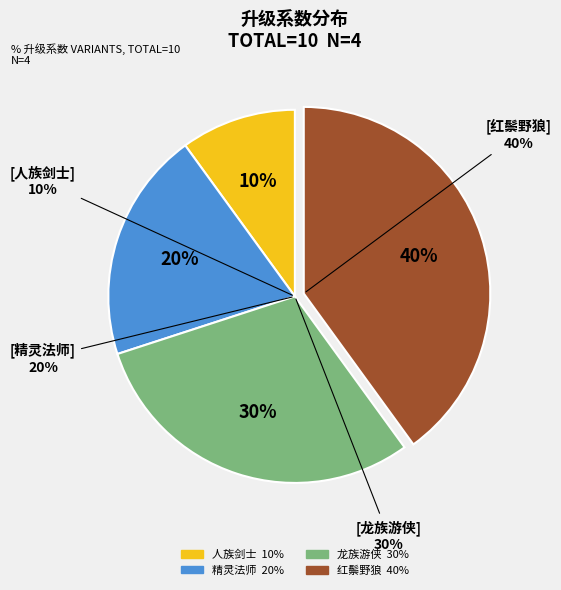

What is the total percentage of 精灵法师 and 人族剑士?

30.0%